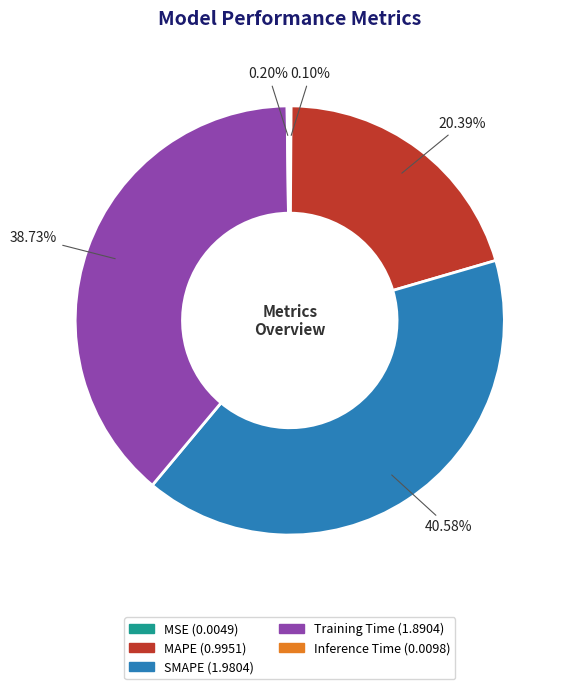

Between SMAPE and MAPE, which is larger?

SMAPE